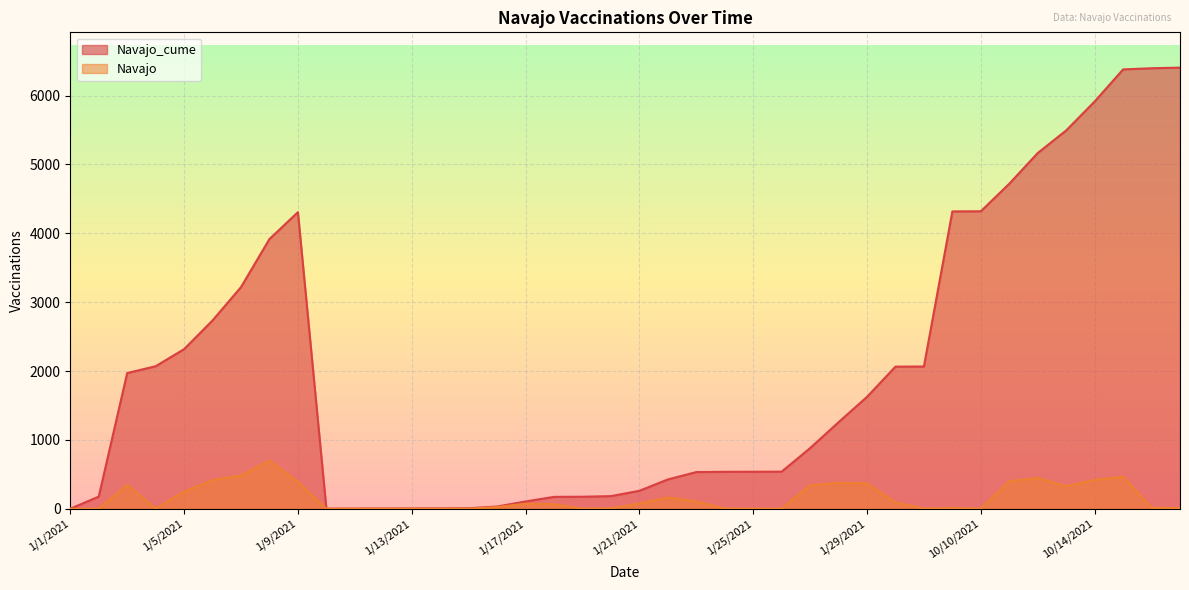

What are all the series names shown in the legend?

Navajo_cume, Navajo